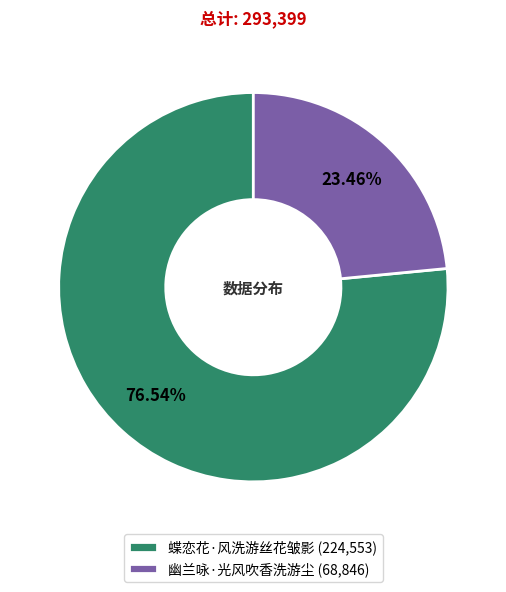

Which category accounts for the majority?

蝶恋花·风洗游丝花皱影